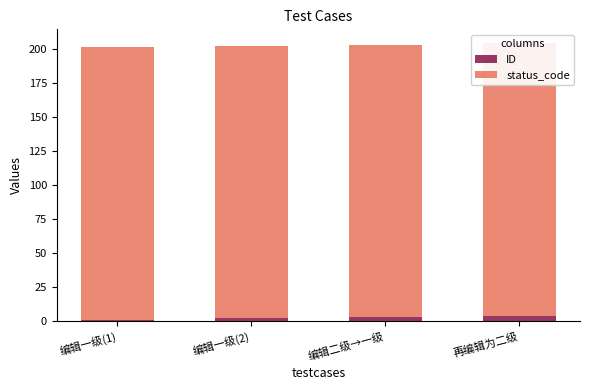

What is the difference between the second highest and second lowest values in the ID series?

1